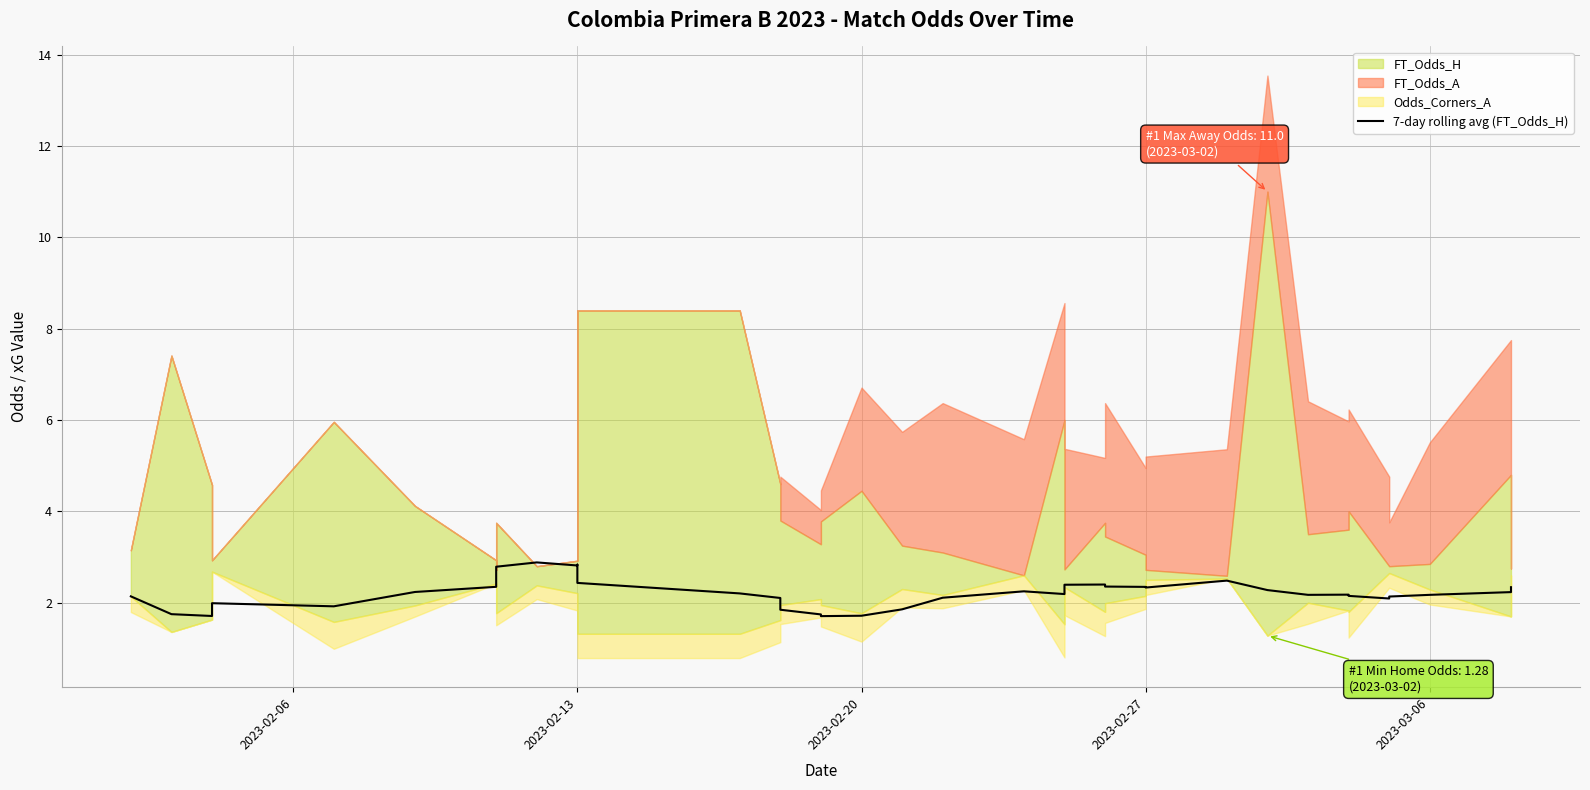

What is the value of the 23rd point from the left?

2.2